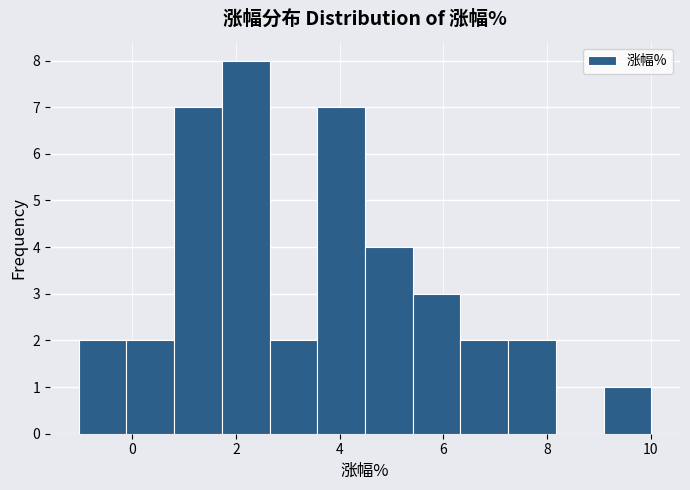

Reading left to right, list every bar in this chart as the range it spans on the x-axis followed by its height. Neither the bar edges nor the heights are printed on the chart, so give them approximately, as read against the axes.

-1.0 to -0.2: 2
-0.2 to 0.8: 2
0.8 to 1.8: 7
1.8 to 2.6: 8
2.6 to 3.6: 2
3.6 to 4.4: 7
4.4 to 5.4: 4
5.4 to 6.4: 3
6.4 to 7.2: 2
7.2 to 8.2: 2
8.2 to 9.0: 0
9.0 to 10.0: 1